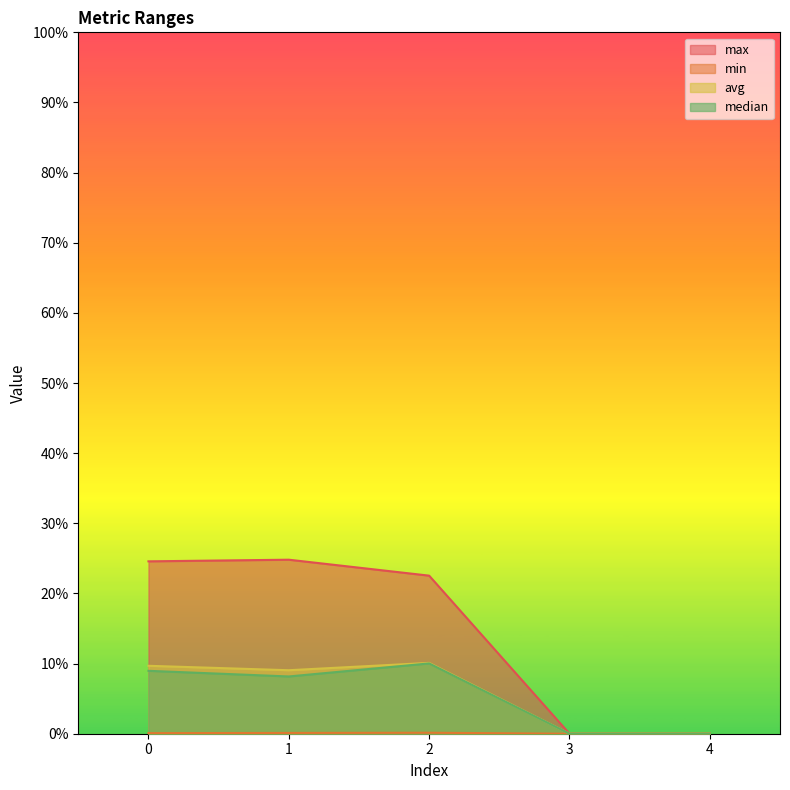

Where is the first local maximum for min?

2